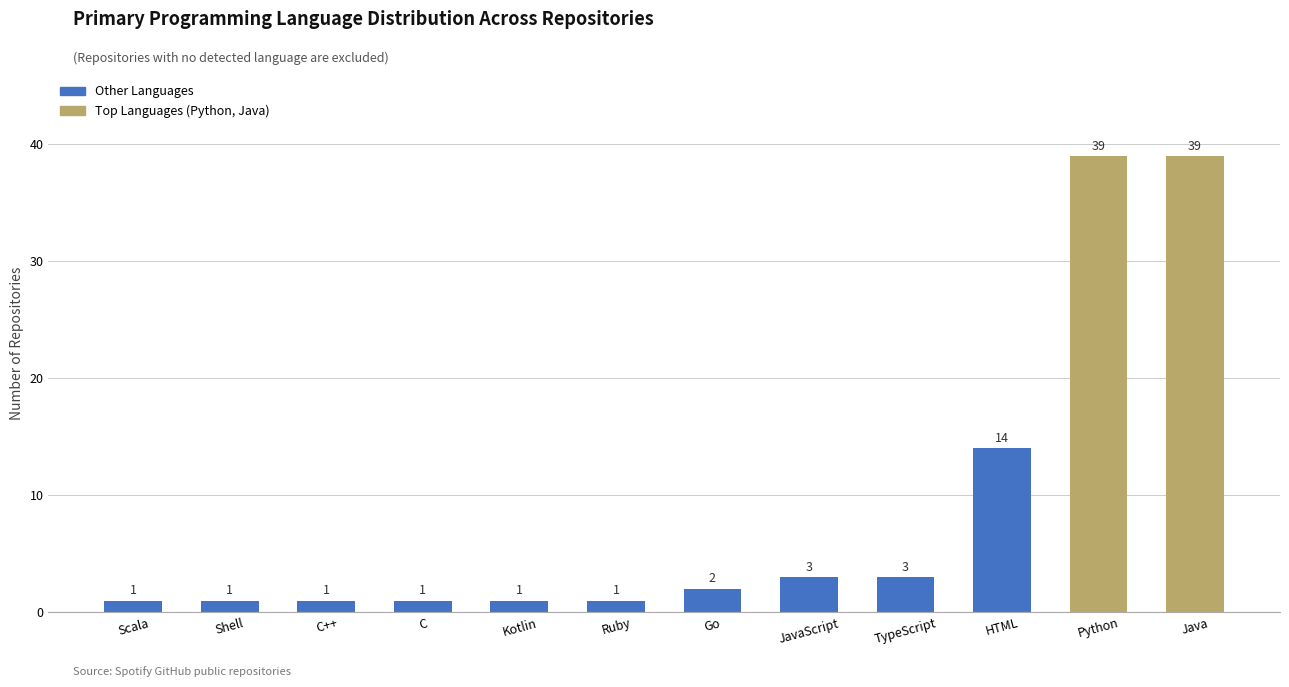

What is the sum of the values at Shell and Python?

40